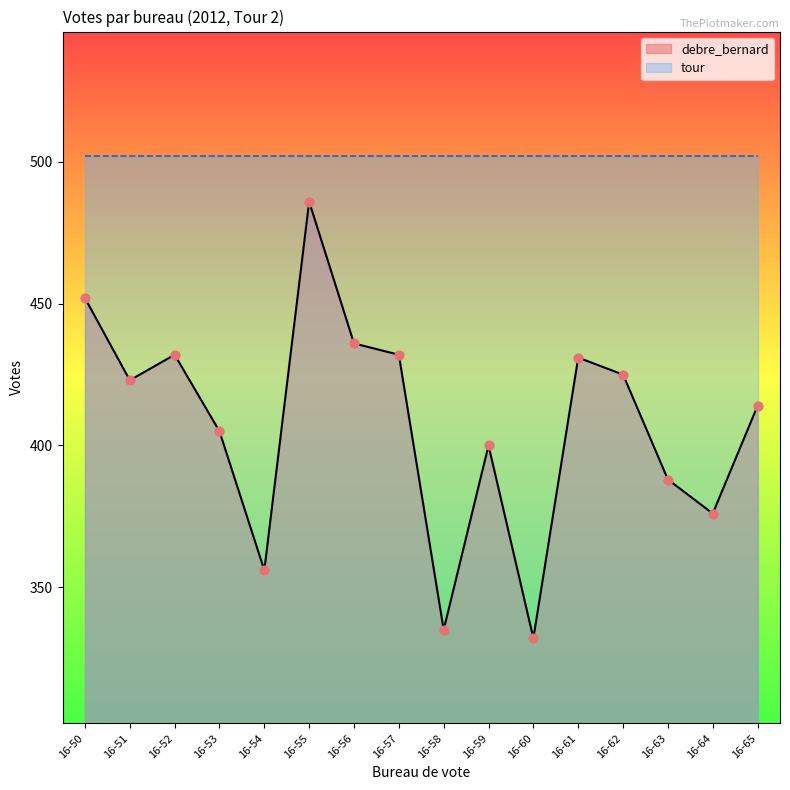

What is the change in value from 16-56 to 16-62?

-11